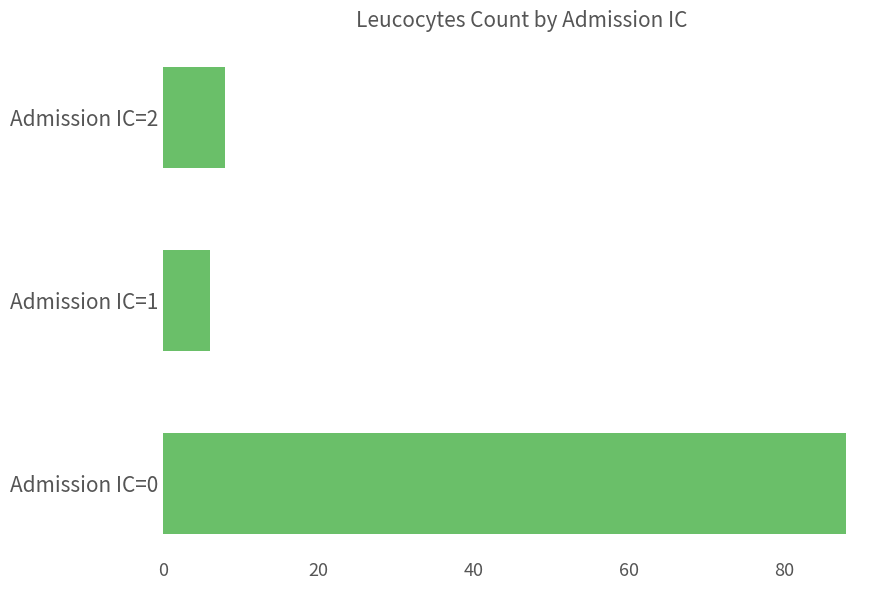

How many categories are shown in the chart?

3